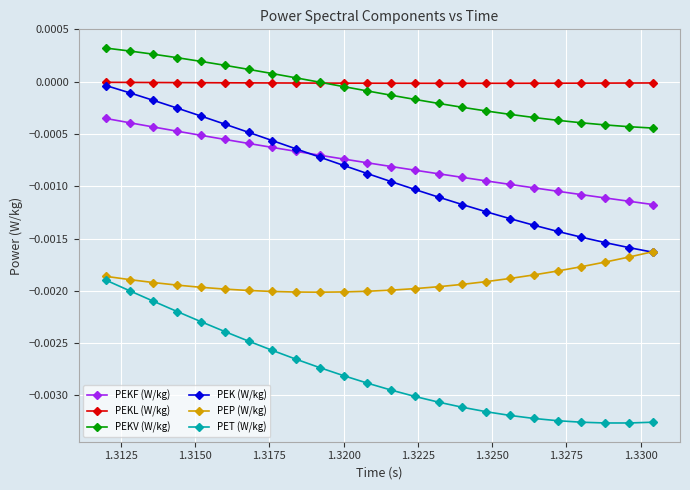

True or false: PEP (W/kg) and PEKL (W/kg) intersect in this chart.

False